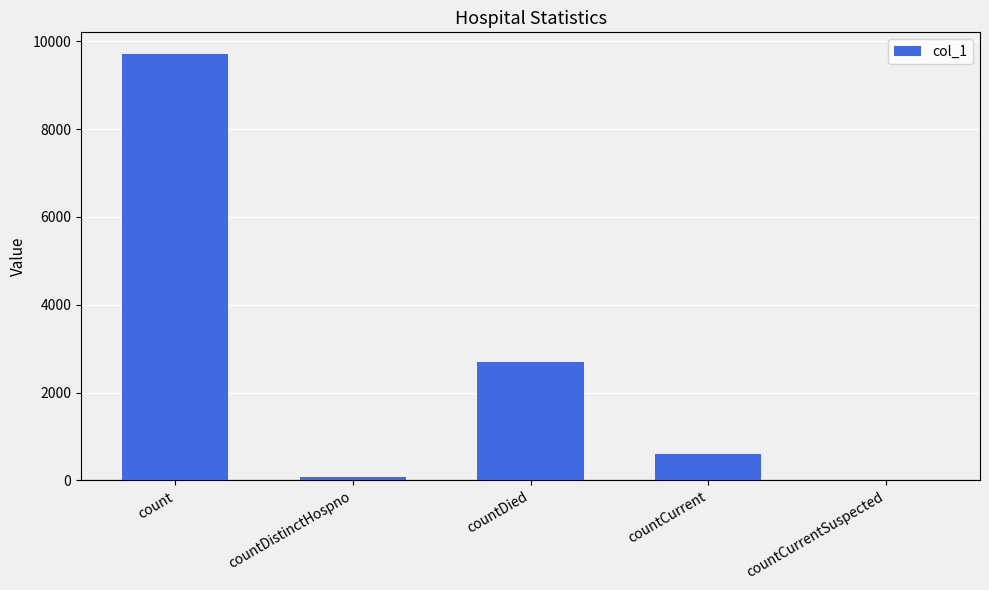

At which label is the value closest to 4859?

countDied